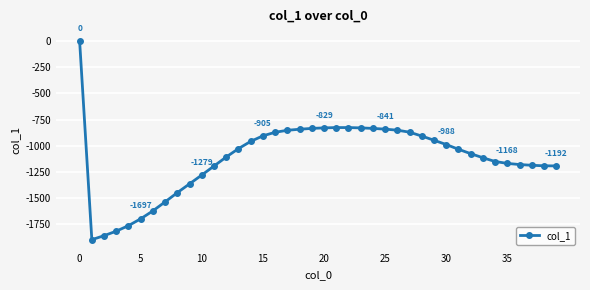

What is the sum of all values?

-44698